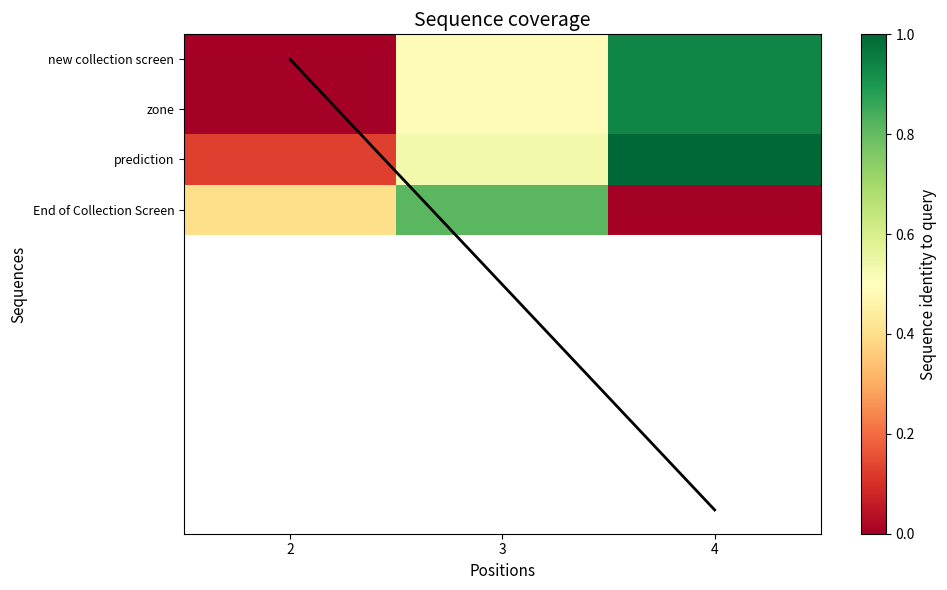

Rank the categories by prediction value from highest to lowest.

4, 3, 2